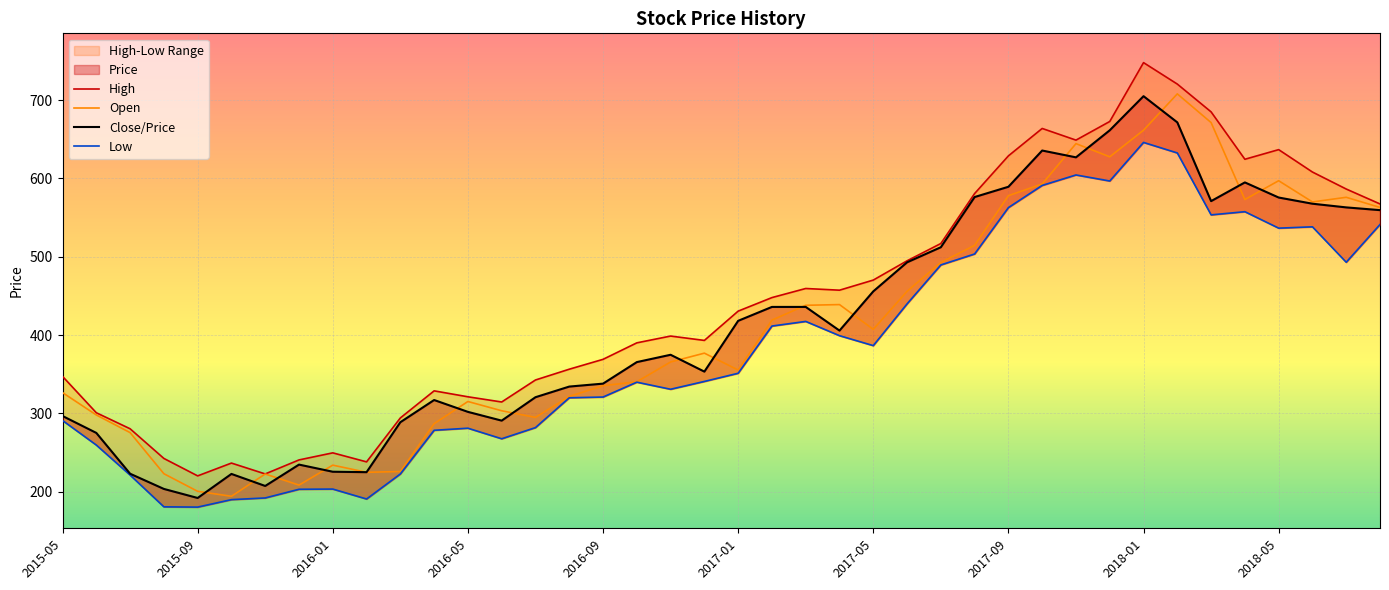

The Close/Price series shows 334.3 at 15. True or false?

True